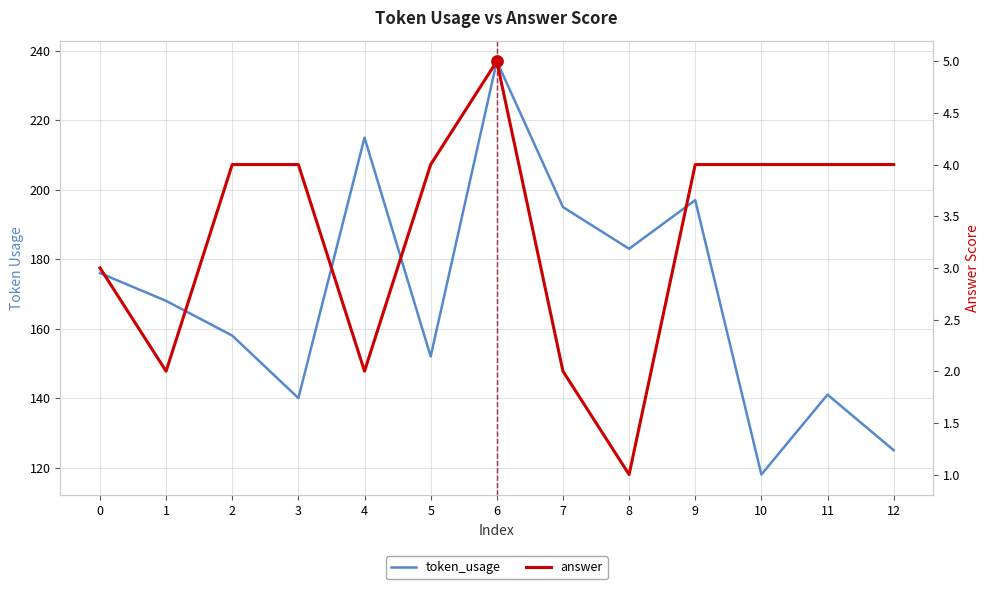

The token_usage series shows 264 at 7. True or false?

False